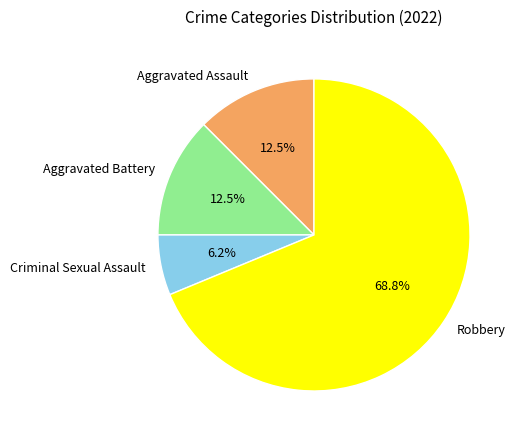

What portion of the pie excludes Aggravated Assault?

87.5%